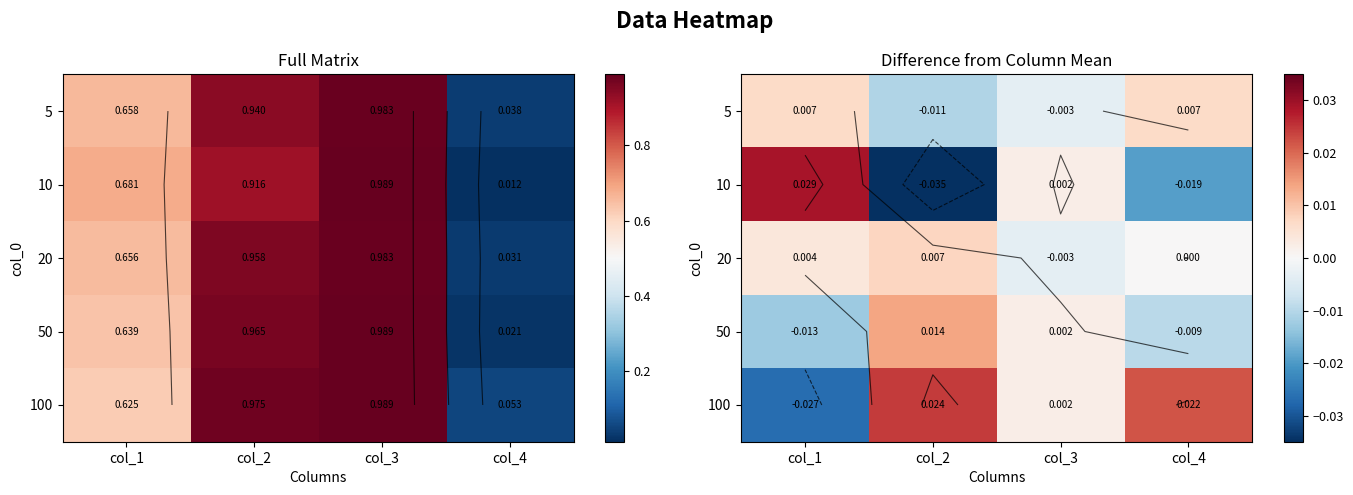

At which label is 100 closest to 0?

col_3